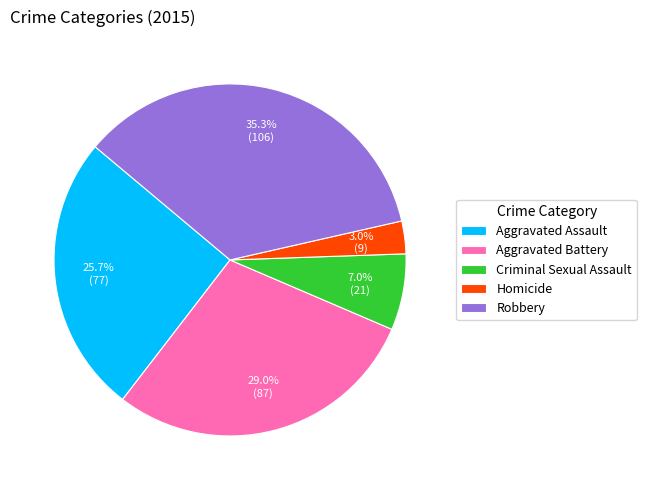

To the nearest percent, what is the average slice percentage?

20%